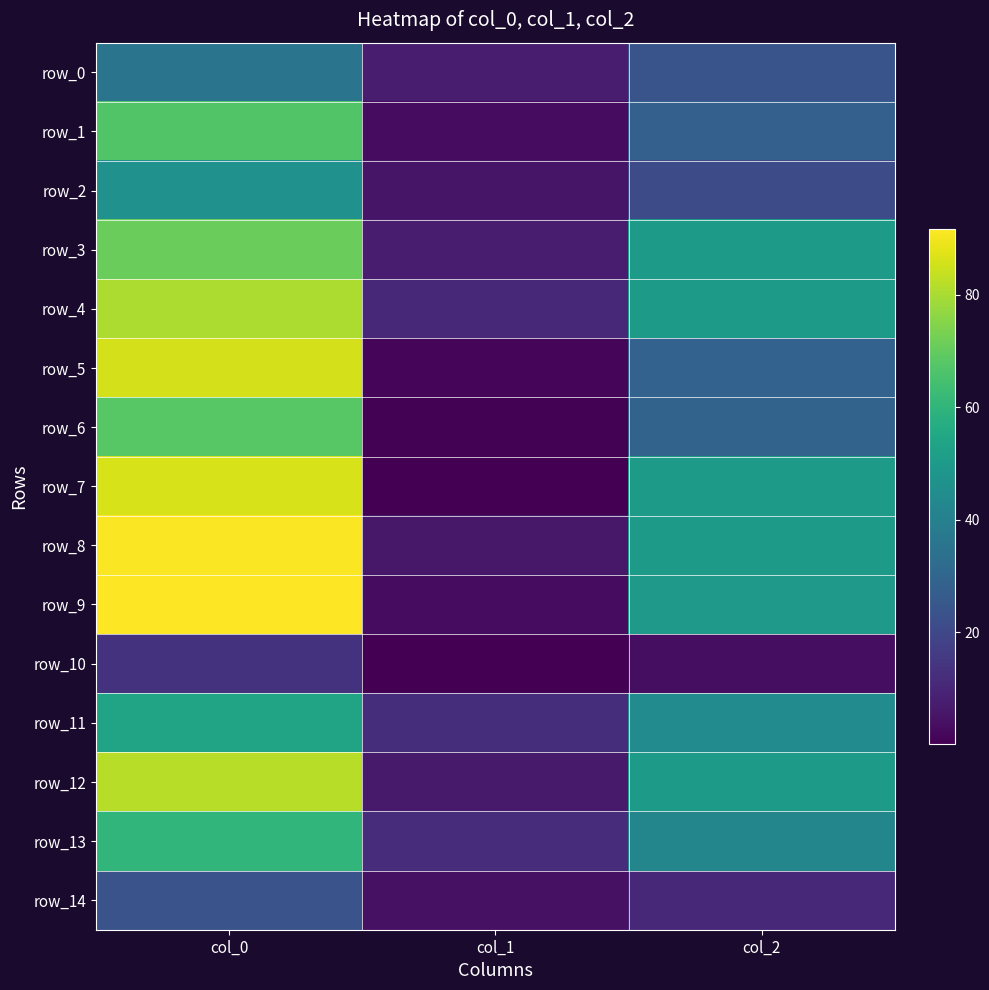

What is the difference between the row_4 values at col_0 and col_1?

70.2